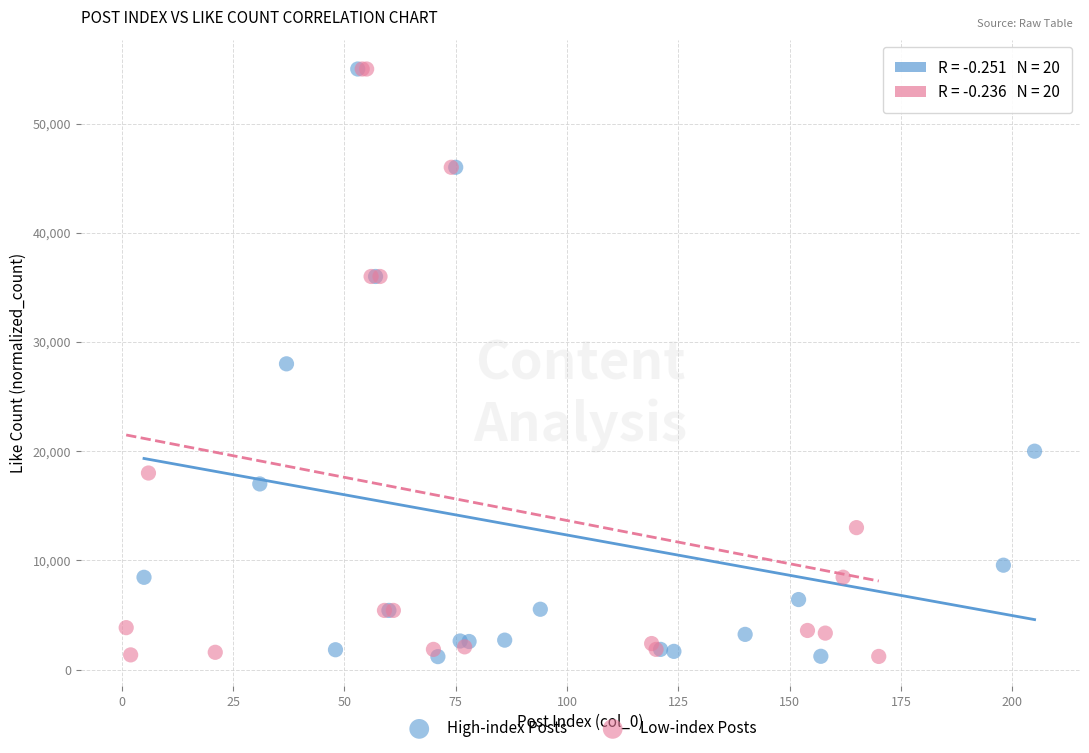

What are all the series names shown in the legend?

High-index Posts, Low-index Posts